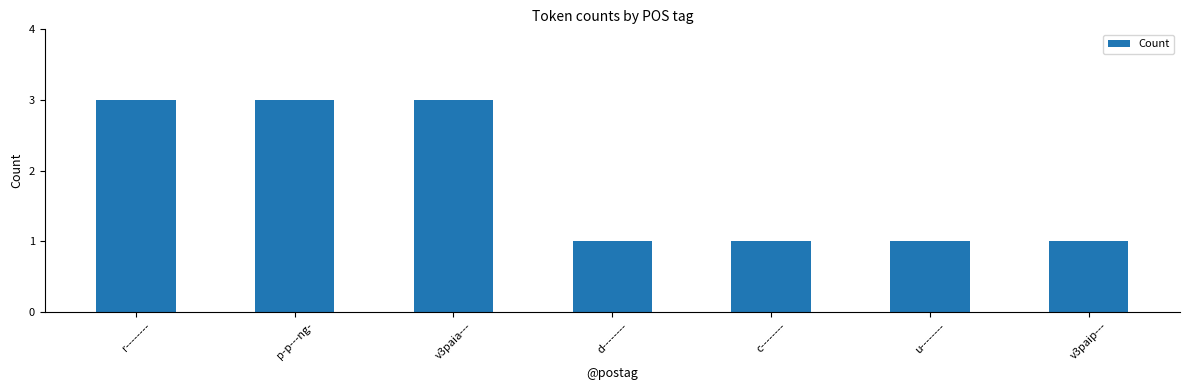

Reading right to left, list all the values displayed in this chart.

v3paip---=1	u--------=1	c--------=1	d--------=1	v3paia---=3	p-p---ng-=3	r--------=3